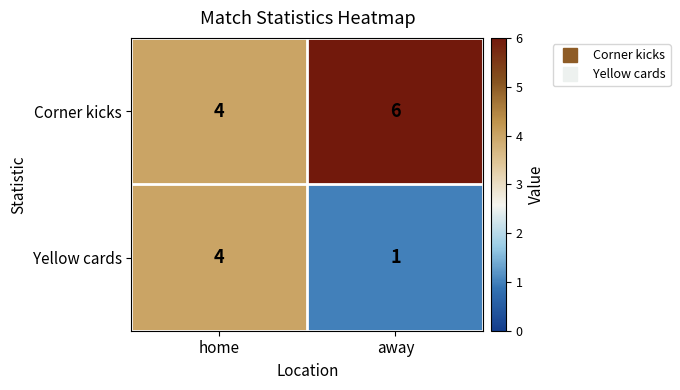

The Yellow cards series shows 1 at away. True or false?

True